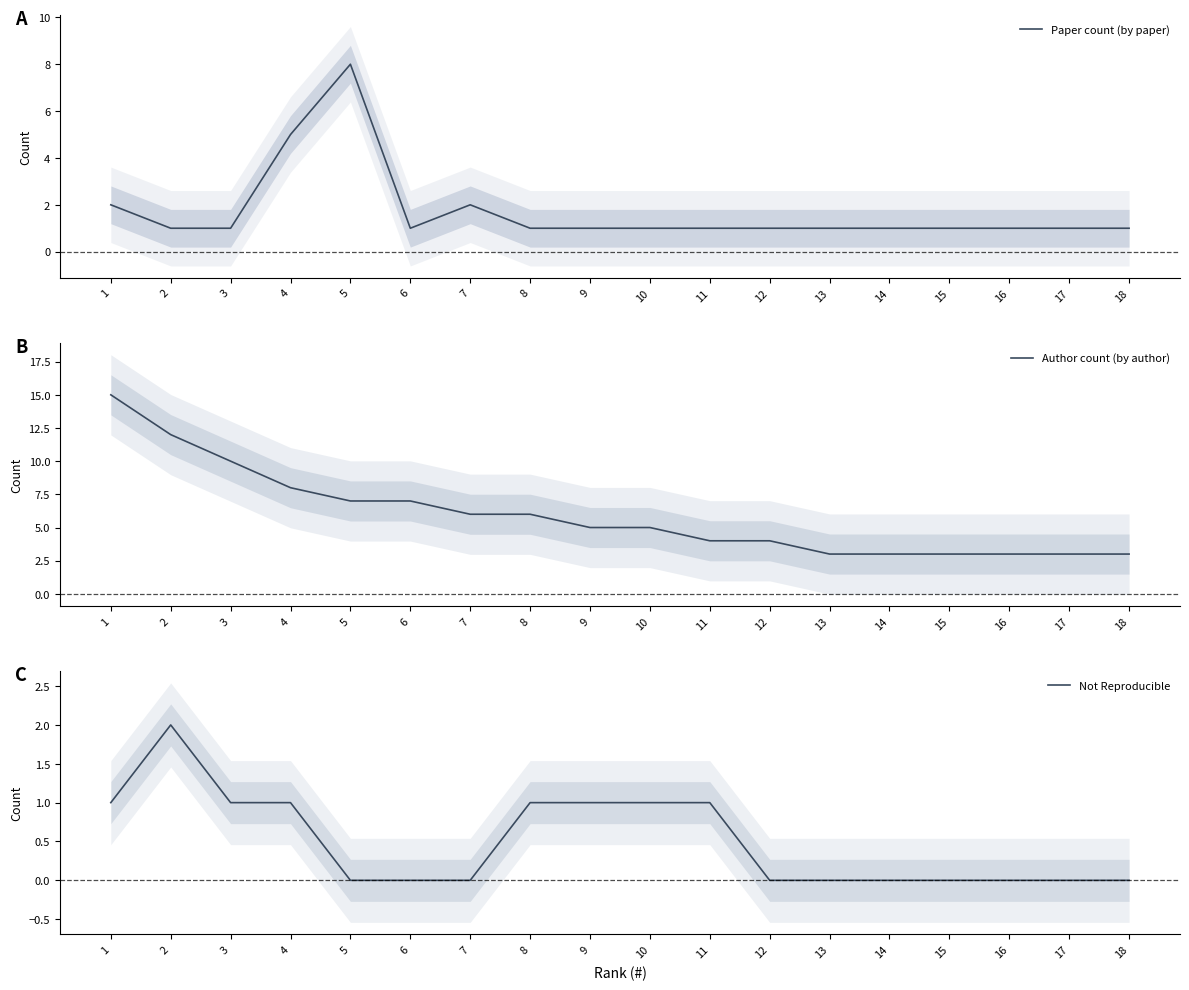

List the labels in order of Author count (by author) value, smallest first.

13, 14, 15, 16, 17, 18, 11, 12, 9, 10, 7, 8, 5, 6, 4, 3, 2, 1